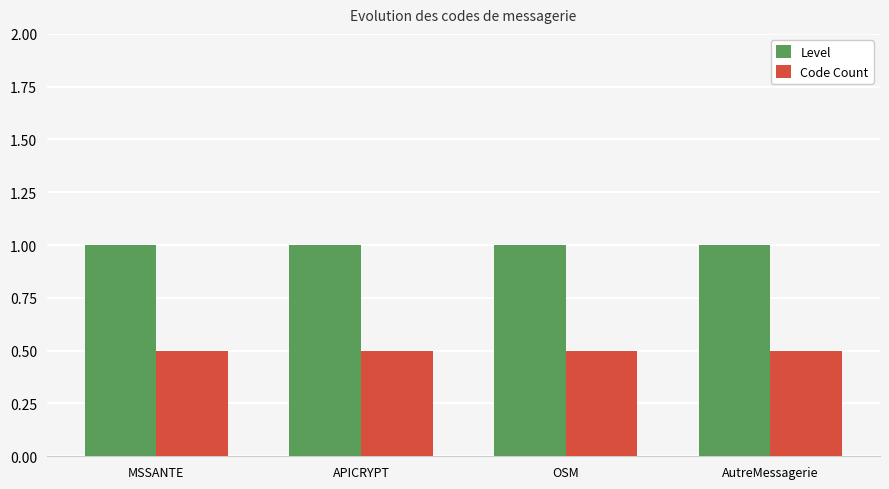

What is the difference between the highest and lowest values at MSSANTE?

0.5